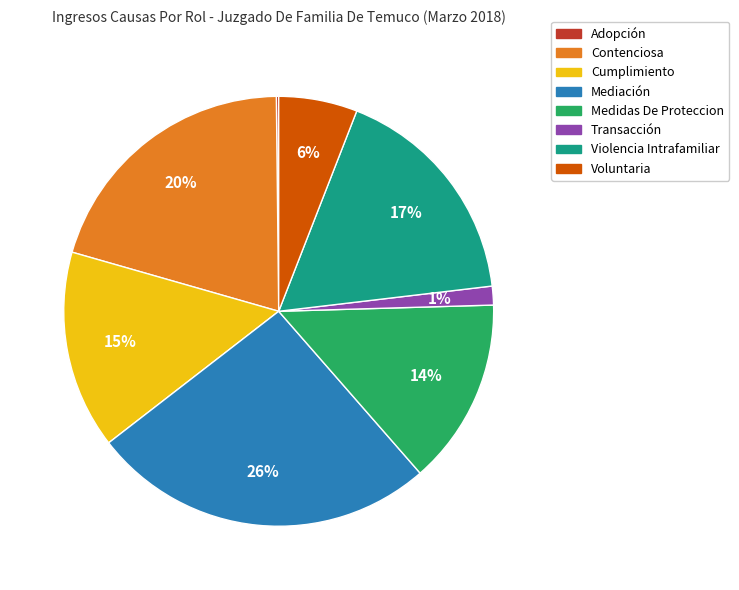

Is there any slice that represents more than half of the pie?

No